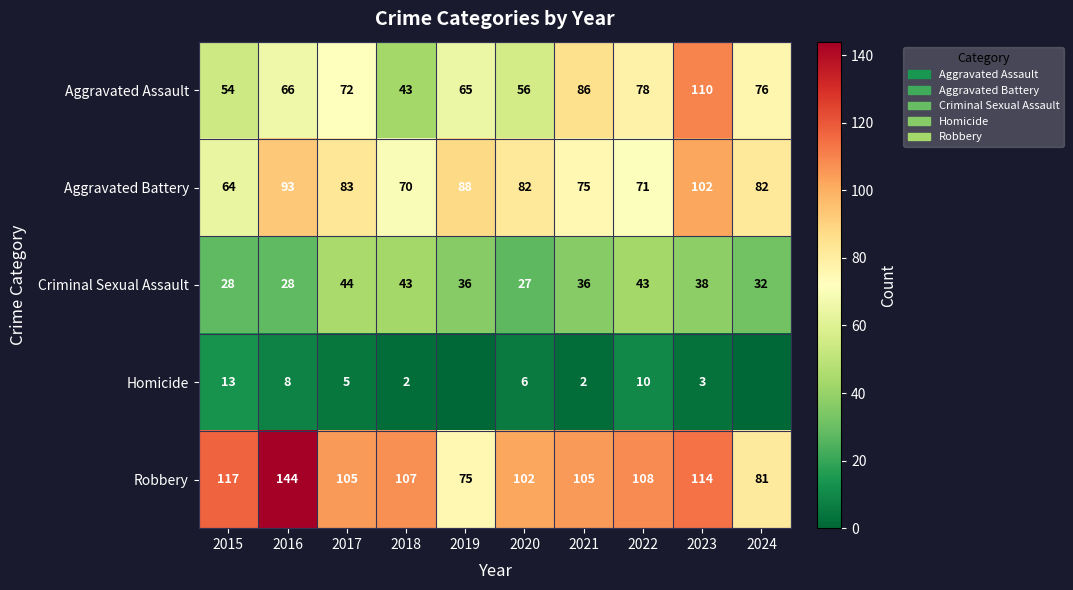

List the labels in order of Aggravated Assault value, largest first.

2023, 2021, 2022, 2024, 2017, 2016, 2019, 2020, 2015, 2018